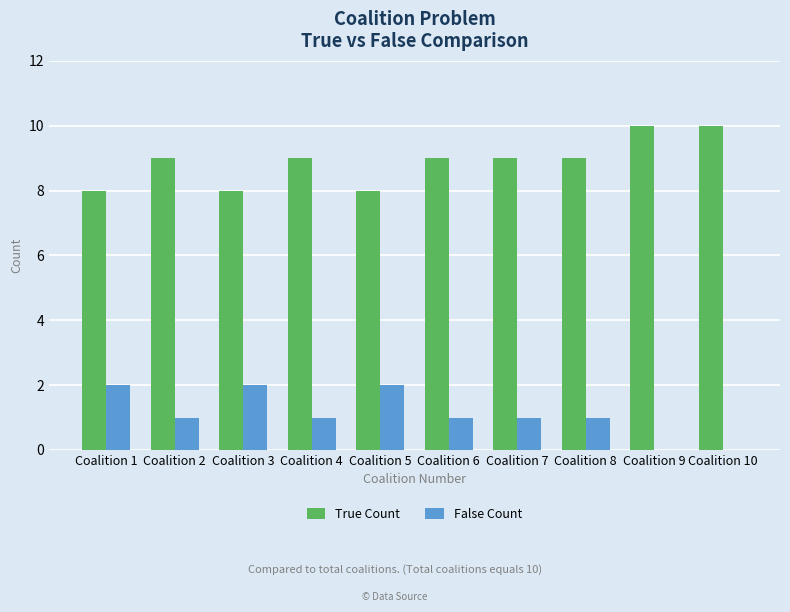

What is the total value across all series at Coalition 4?

10